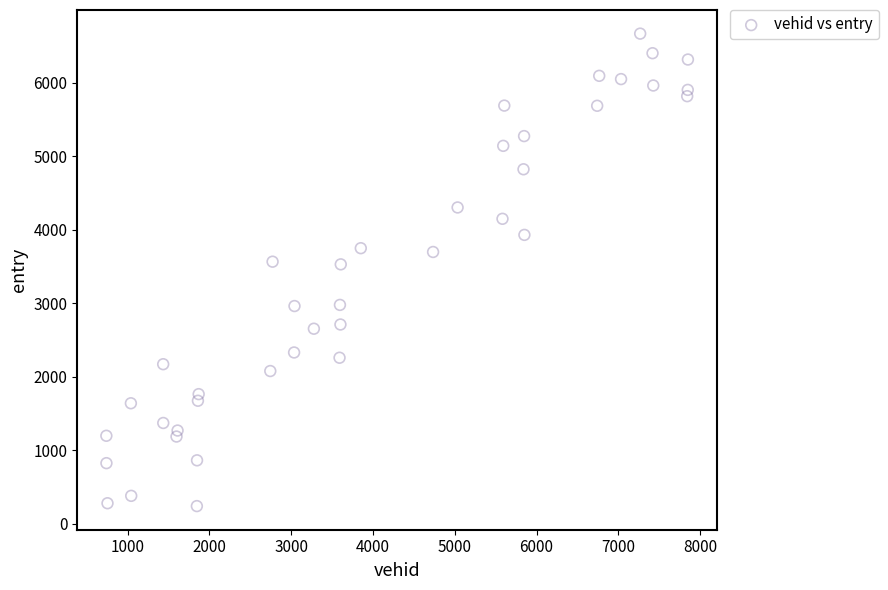

What is the range of X values (max minus min)?

7113.0